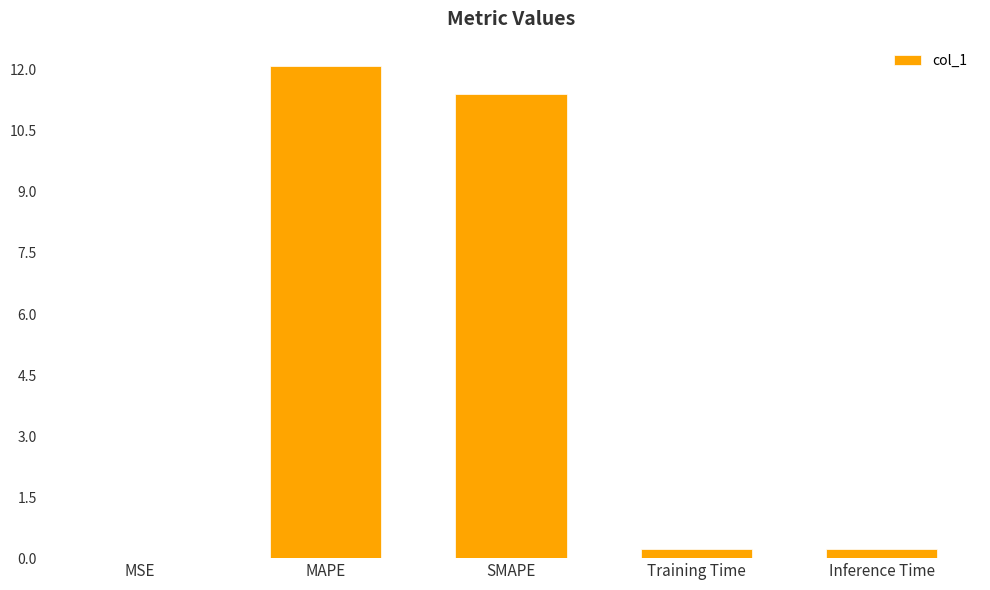

Which label corresponds to the largest value in the chart?

MAPE